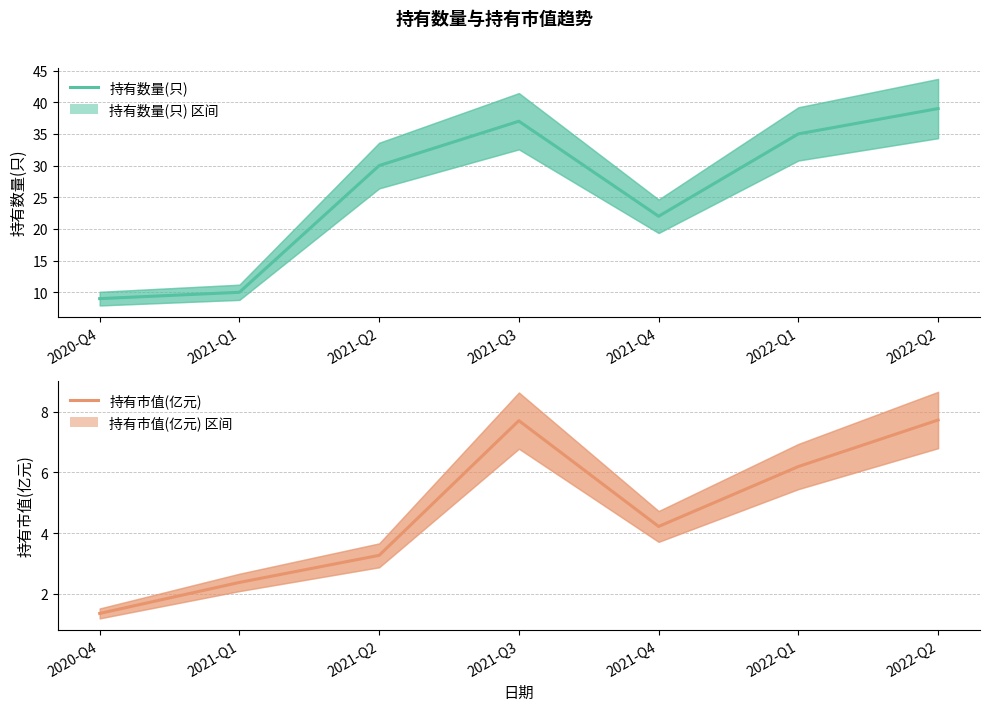

Reading right to left, extract all data points from this chart.

持有数量(只): 2022-Q2=39.0	2022-Q1=35.0	2021-Q4=22.0	2021-Q3=37.0	2021-Q2=30.0	2021-Q1=10.0	2020-Q4=9.0
持有市值(亿元): 2022-Q2=7.7	2022-Q1=6.2	2021-Q4=4.2	2021-Q3=7.7	2021-Q2=3.3	2021-Q1=2.4	2020-Q4=1.4